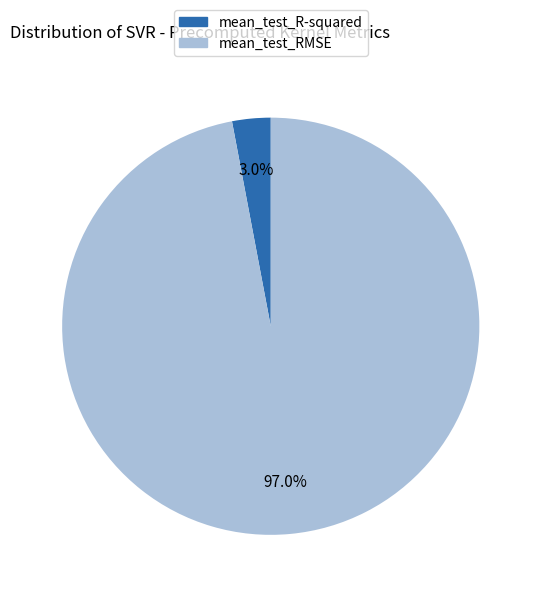

Is it true that mean_test_R-squared is 3% of the pie?

True